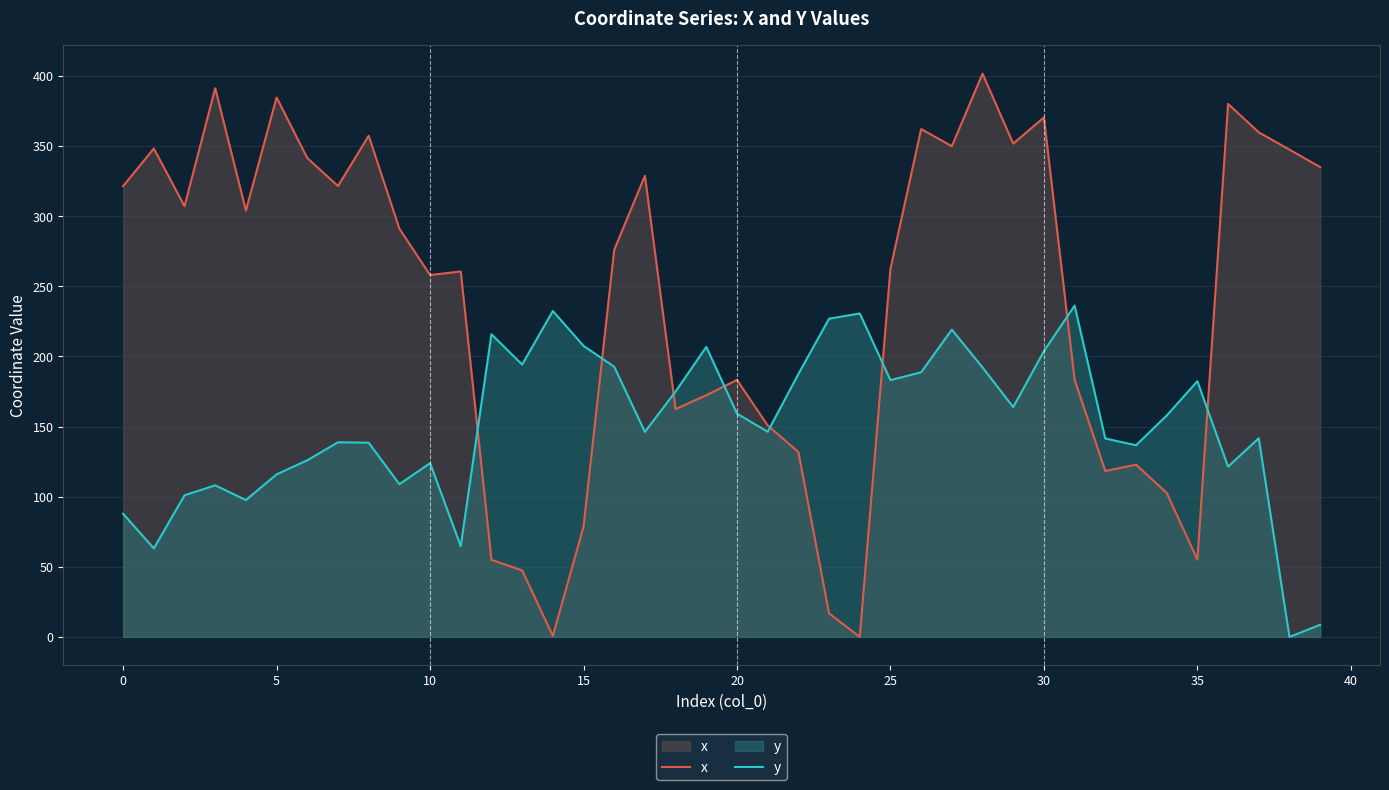

How many interior local valleys does the x series have?

11